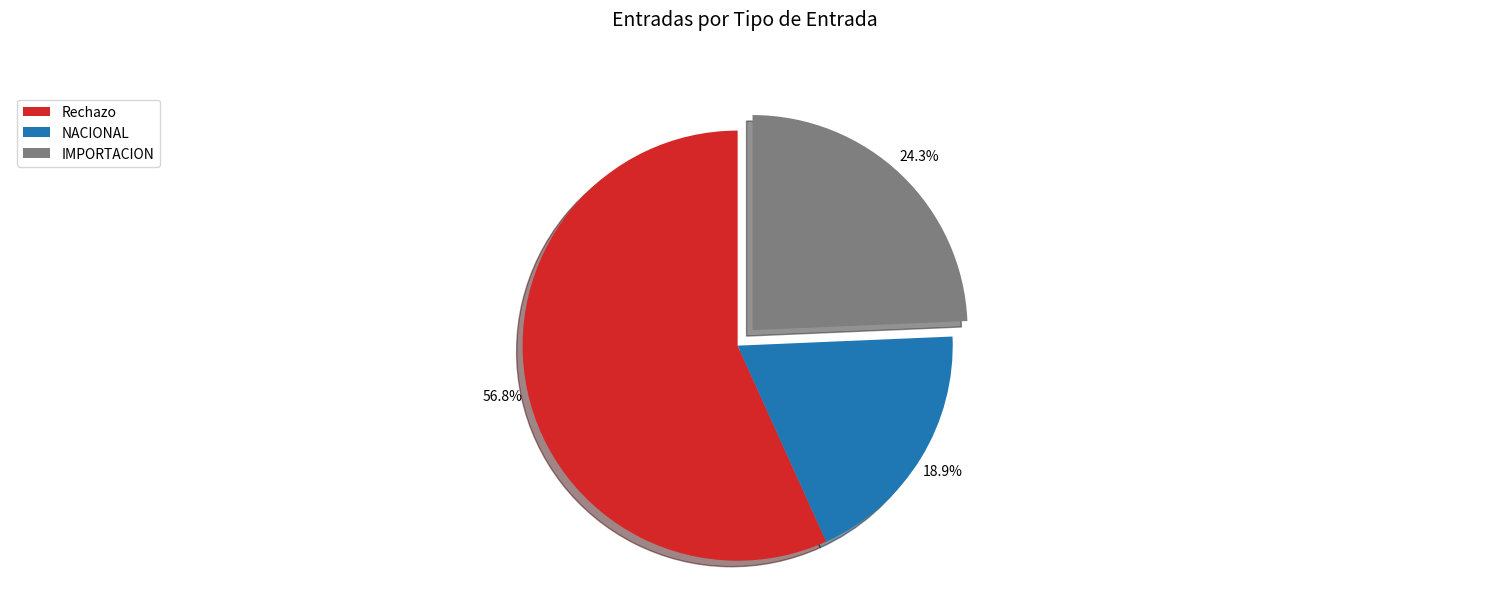

Rank the categories by value from lowest to highest.

NACIONAL, IMPORTACION, Rechazo